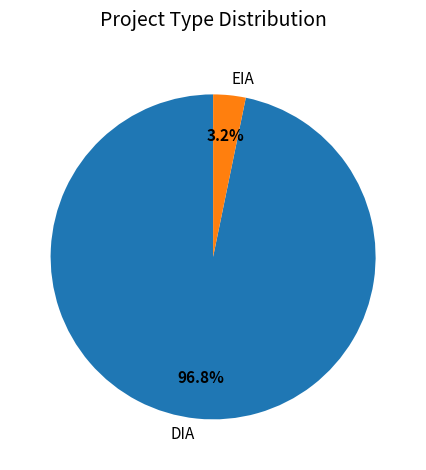

How many segments does this pie chart have?

2